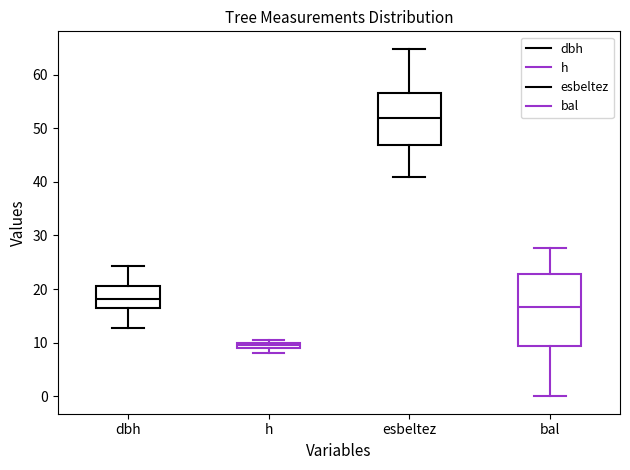

Where is the lower edge of the box for h on the y-axis? The values are not printed on the chart, so give them approximately, as read against the axis.

9